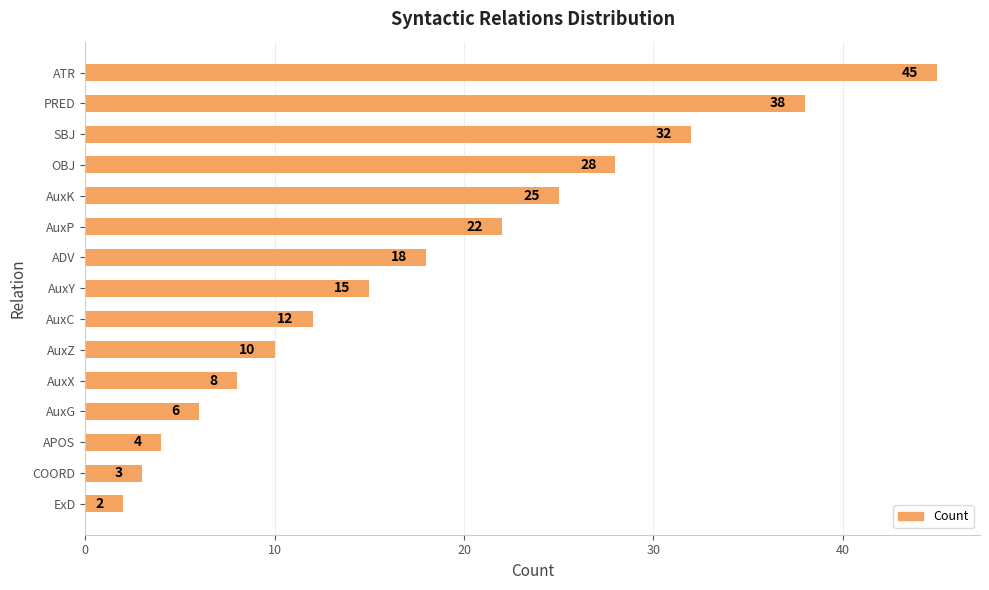

List the labels in order of value, smallest first.

ExD, COORD, APOS, AuxG, AuxX, AuxZ, AuxC, AuxY, ADV, AuxP, AuxK, OBJ, SBJ, PRED, ATR